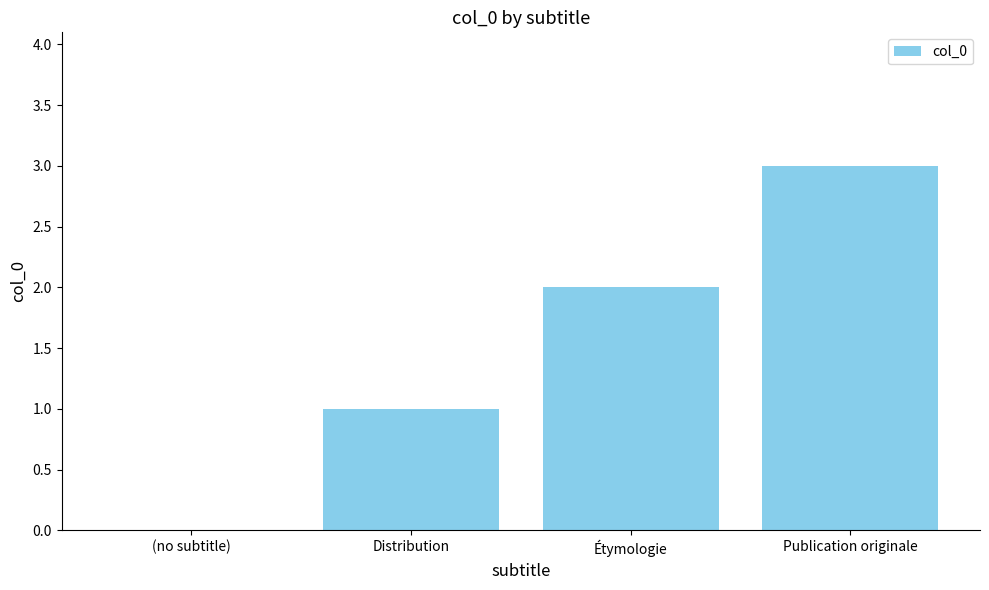

Are the bars grouped side by side (vs. stacked)?

No